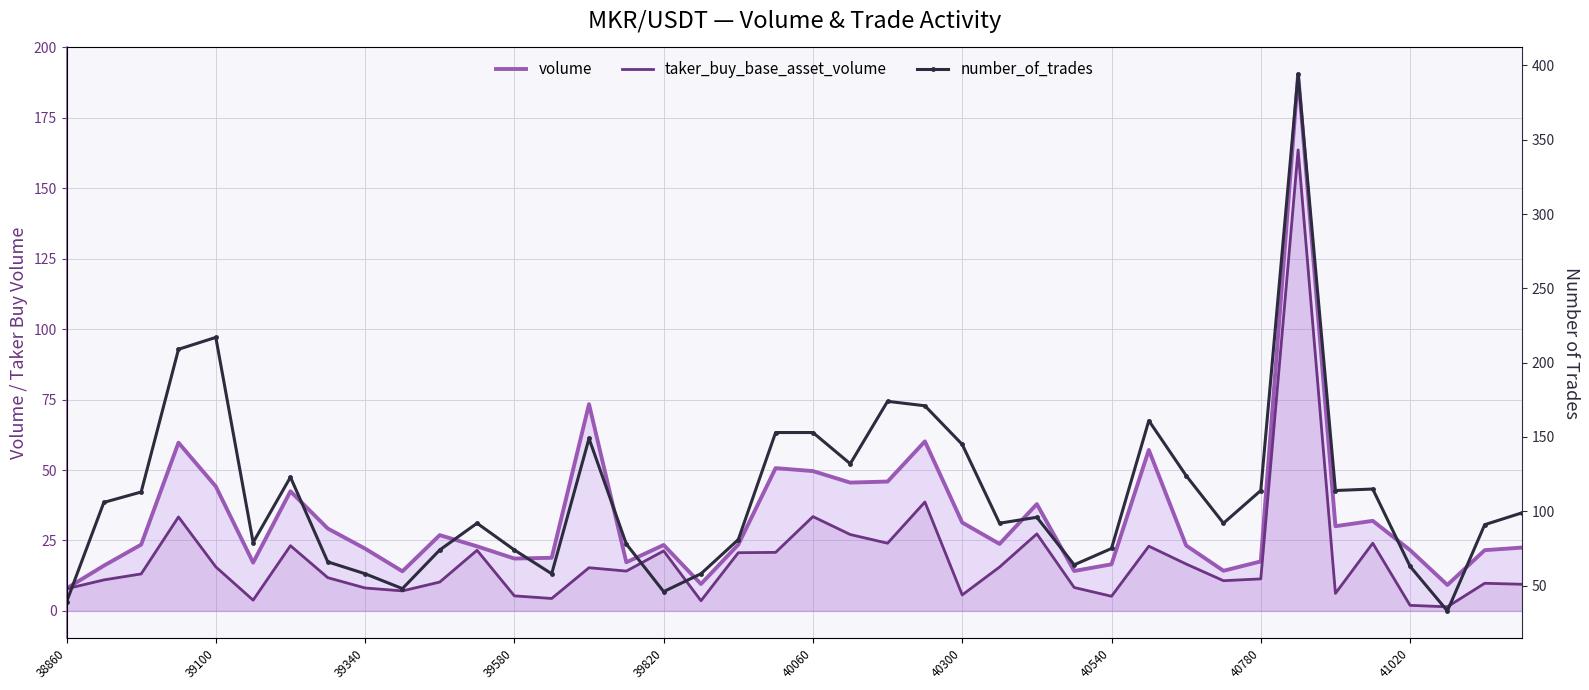

Reading right to left, list all the values displayed in this chart.

volume: 22.5	21.6	9.2	21.6	32.0	30.1	190.5	17.6	14.2	23.2	57.1	16.5	14.2	37.9	23.8	31.4	60.2	45.9	45.5	49.6	50.7	23.6	9.5	23.4	17.3	73.4	18.9	18.6	22.9	26.9	14.1	22.1	29.2	42.5	17.1	44.2	59.7	23.5	16.1	8.0
taker_buy_base_asset_volume: 9.5	9.8	1.5	2.0	24.0	6.2	163.6	11.4	10.7	16.6	23.0	5.2	8.3	27.3	15.6	5.7	38.7	24.0	27.1	33.5	20.8	20.7	3.6	21.3	14.1	15.3	4.4	5.3	21.5	10.2	7.1	8.1	11.8	23.2	3.8	15.6	33.4	13.1	11.0	7.9
number_of_trades: 99.0	91.0	33.0	63.0	115.0	114.0	394.0	114.0	92.0	124.0	161.0	75.0	64.0	96.0	92.0	145.0	171.0	174.0	132.0	153.0	153.0	81.0	58.0	46.0	78.0	149.0	58.0	74.0	92.0	74.0	48.0	58.0	66.0	123.0	79.0	217.0	209.0	113.0	106.0	39.0